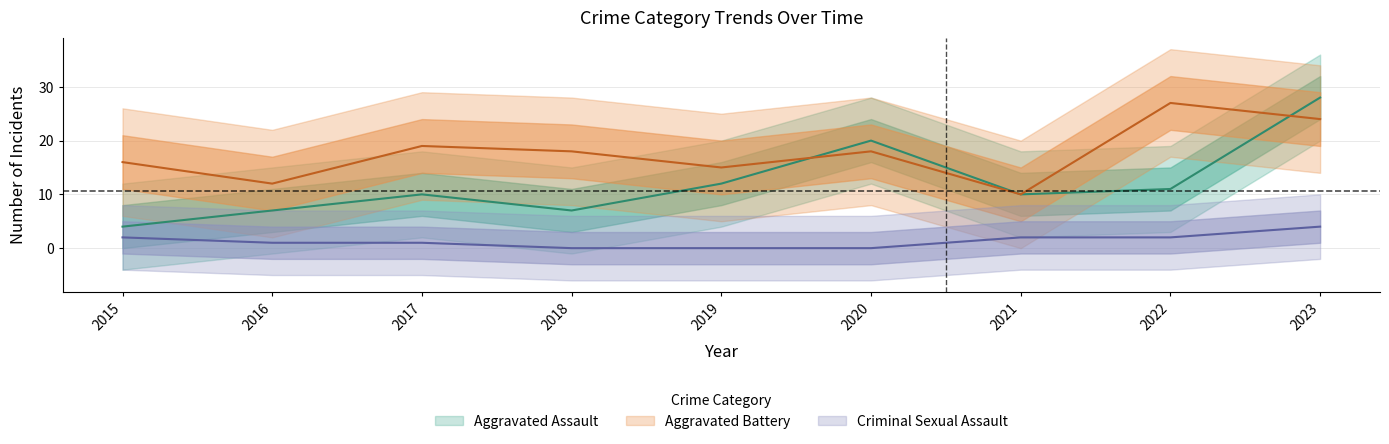

True or false: Aggravated Battery has a value of 16 at 2015.

True